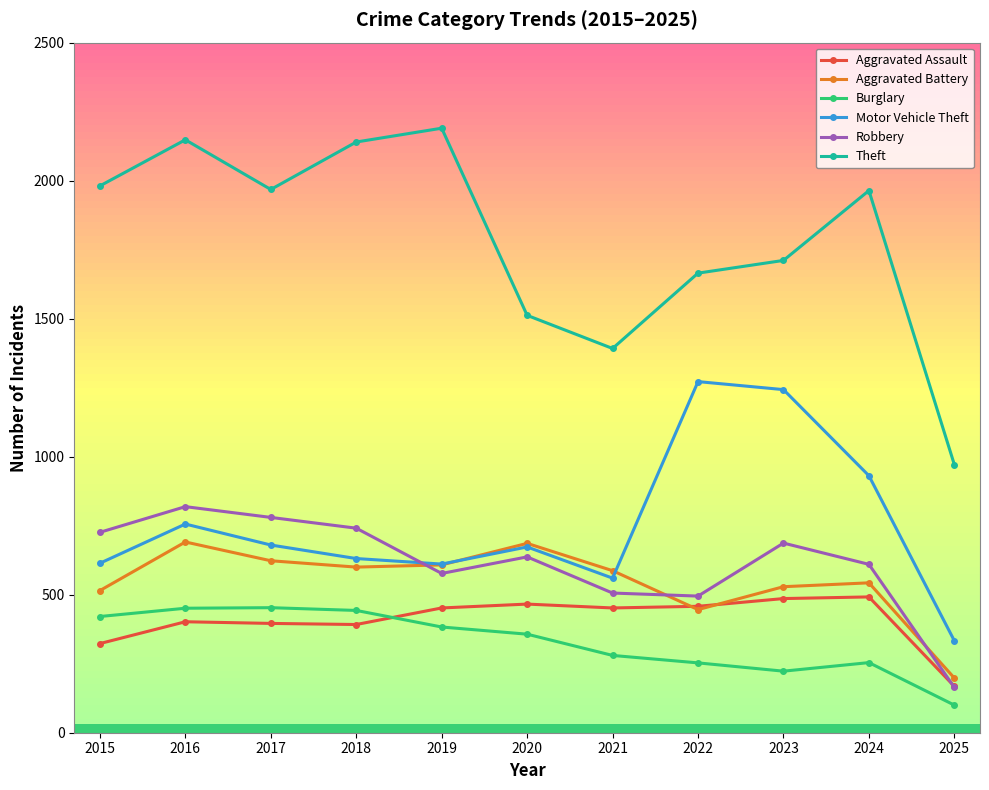

Which series has the widest spread of values?

Theft